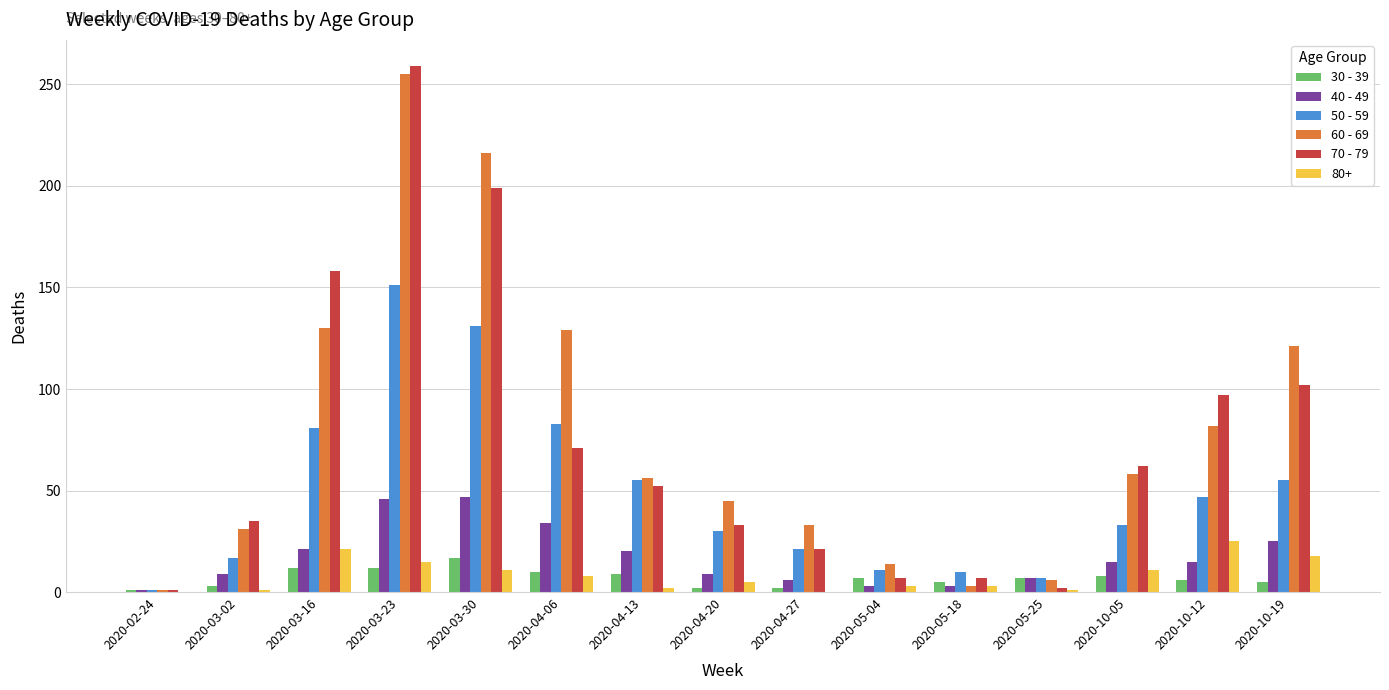

At which category is the sum across all series the highest?

2020-03-23